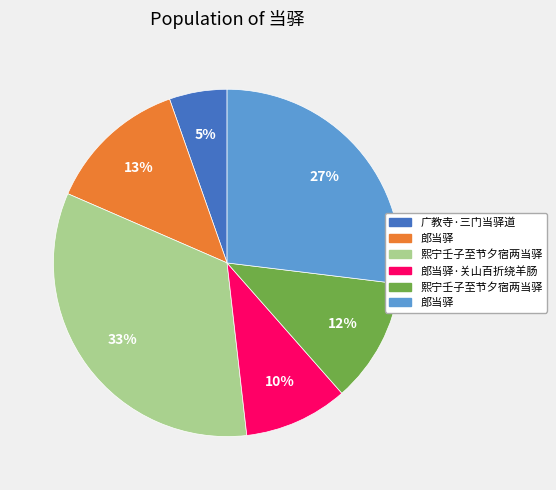

To the nearest percent, what is the difference between the largest and smallest slice percentages?

28%